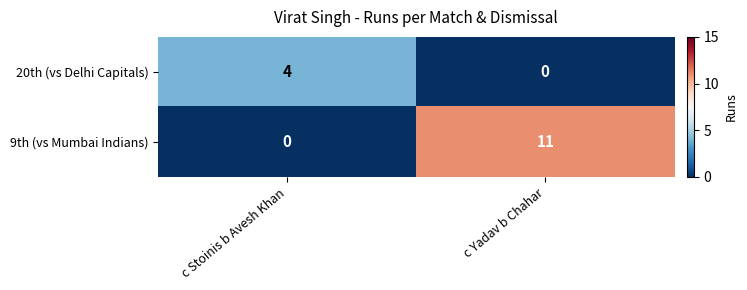

What is the maximum value shown in the chart?

11